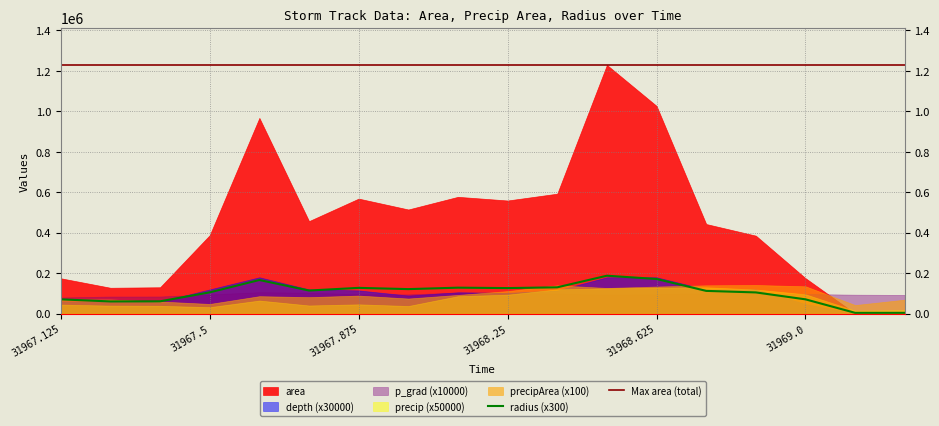

List the series in order of their peak value, highest first.

area, precipArea, radius, p_grad, depth, precip